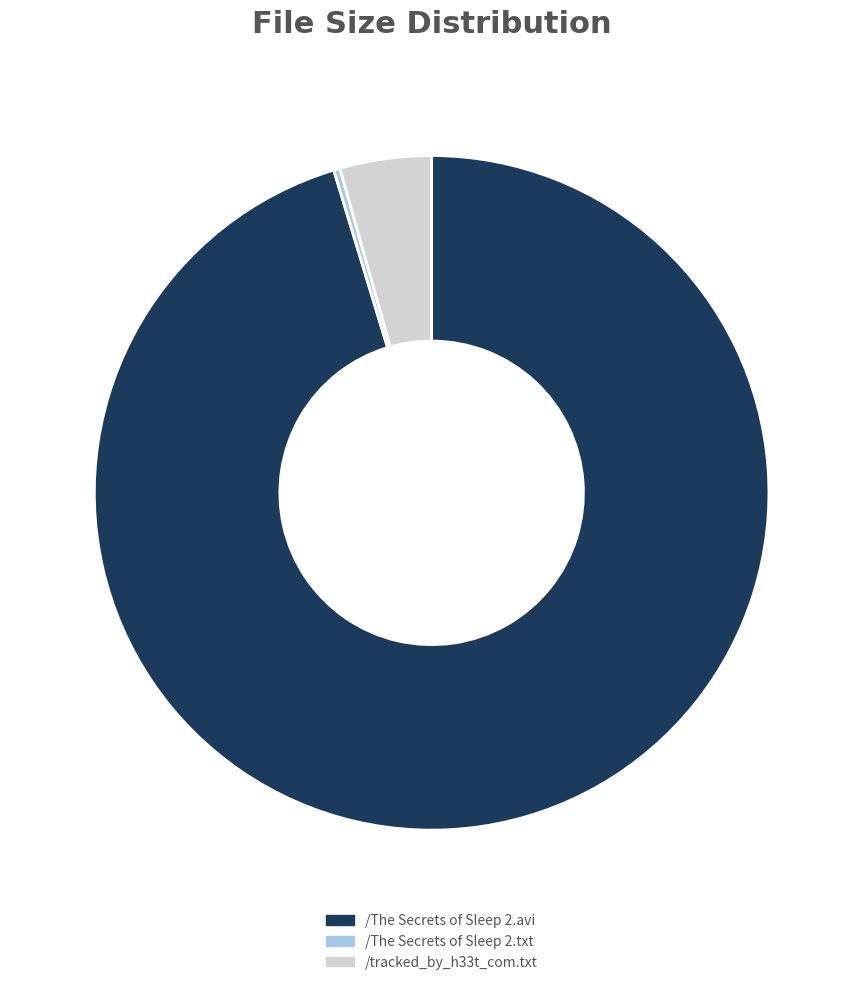

Does /The Secrets of Sleep 2.avi represent more than half of the total?

Yes